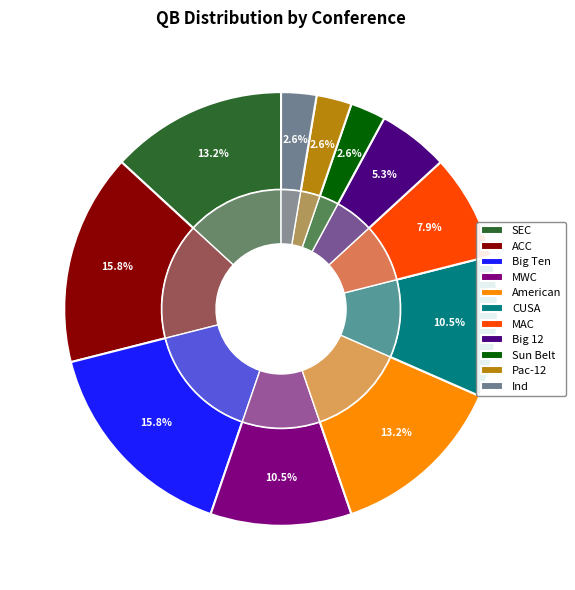

What is the largest slice in the pie chart?

ACC